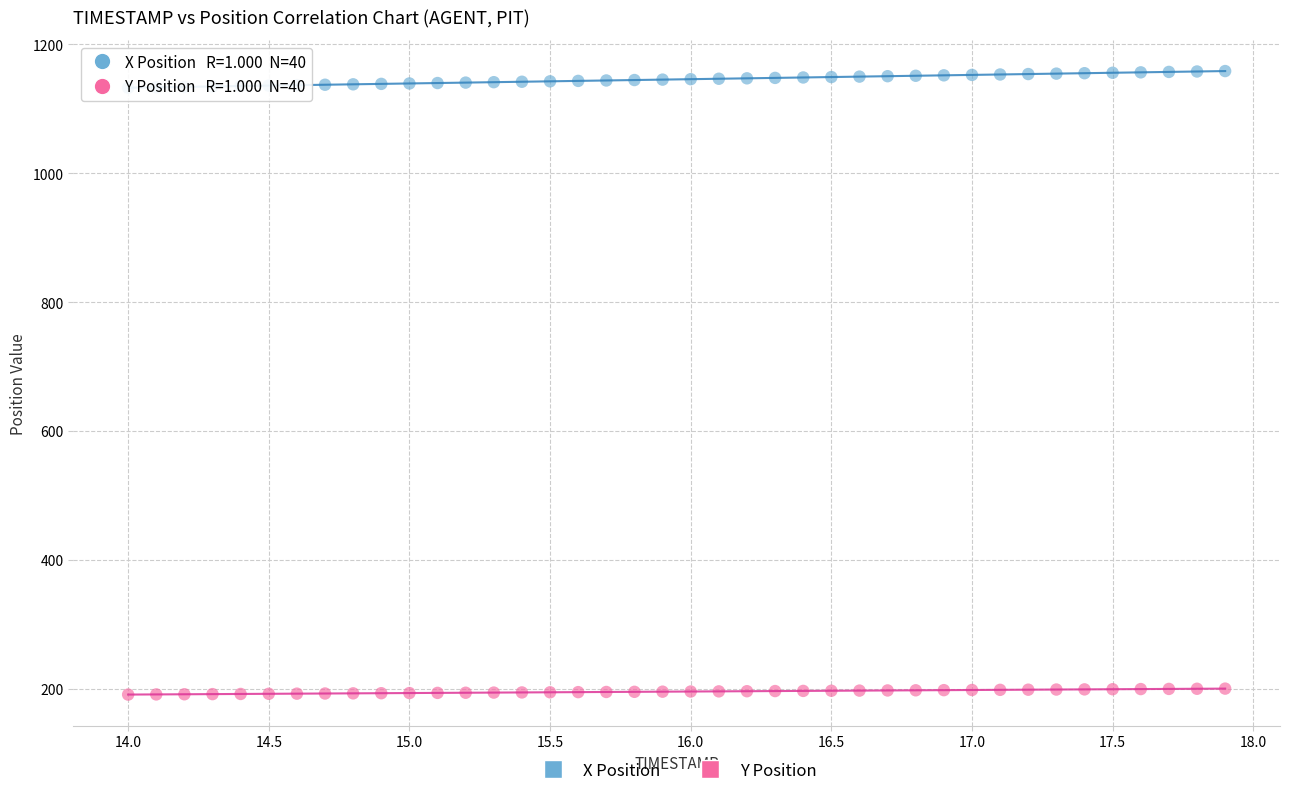

Which series reaches the maximum Y coordinate?

X Position